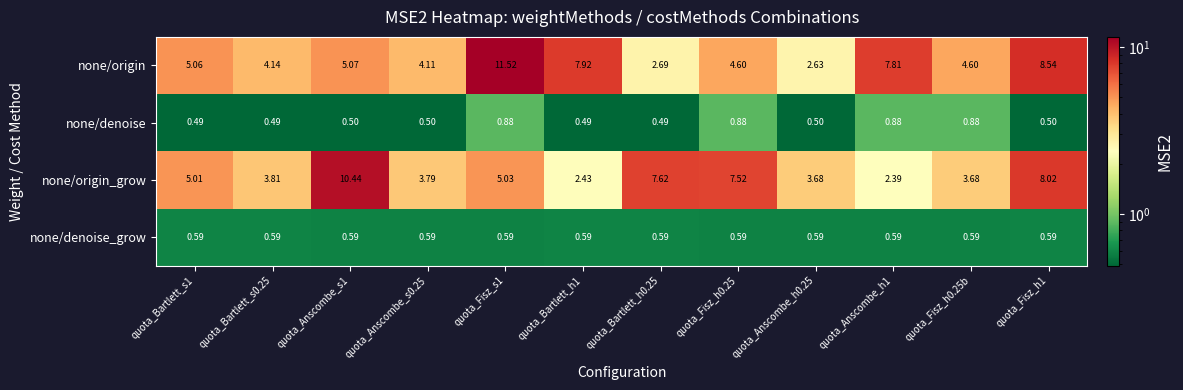

Which series has the widest spread of values?

none/origin